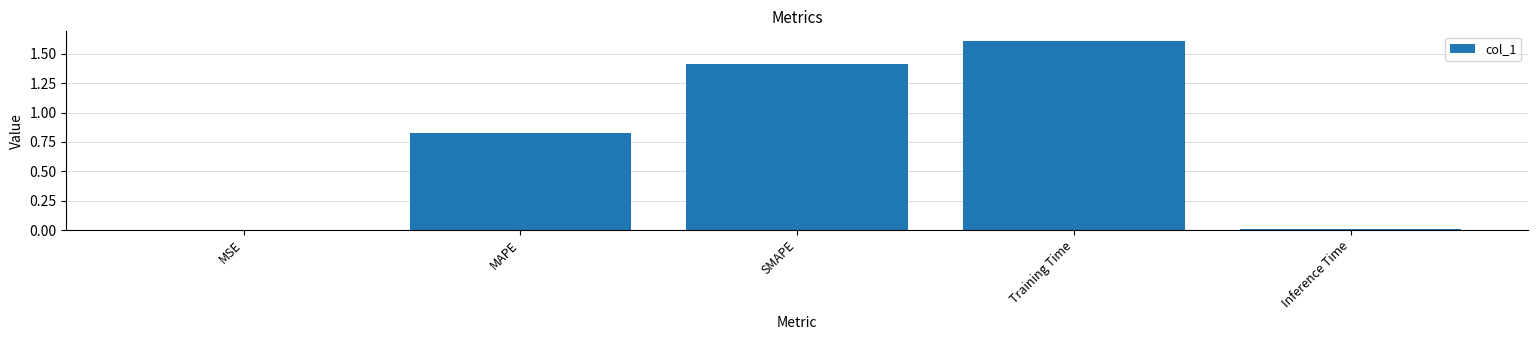

What is the maximum value shown in the chart?

1.6